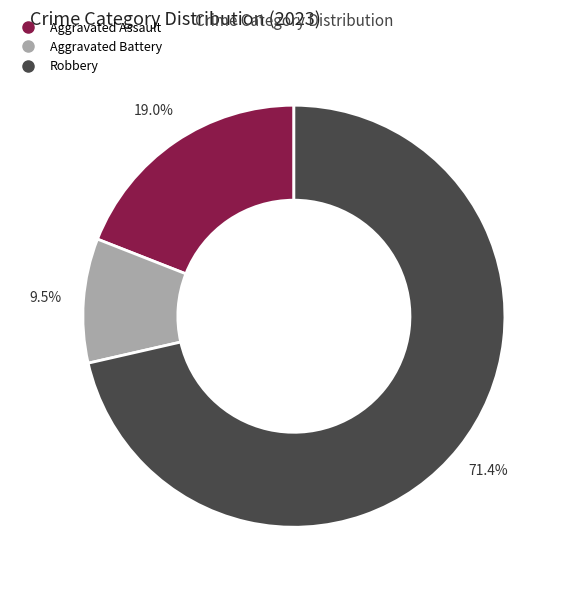

Does any single category account for the majority?

Yes